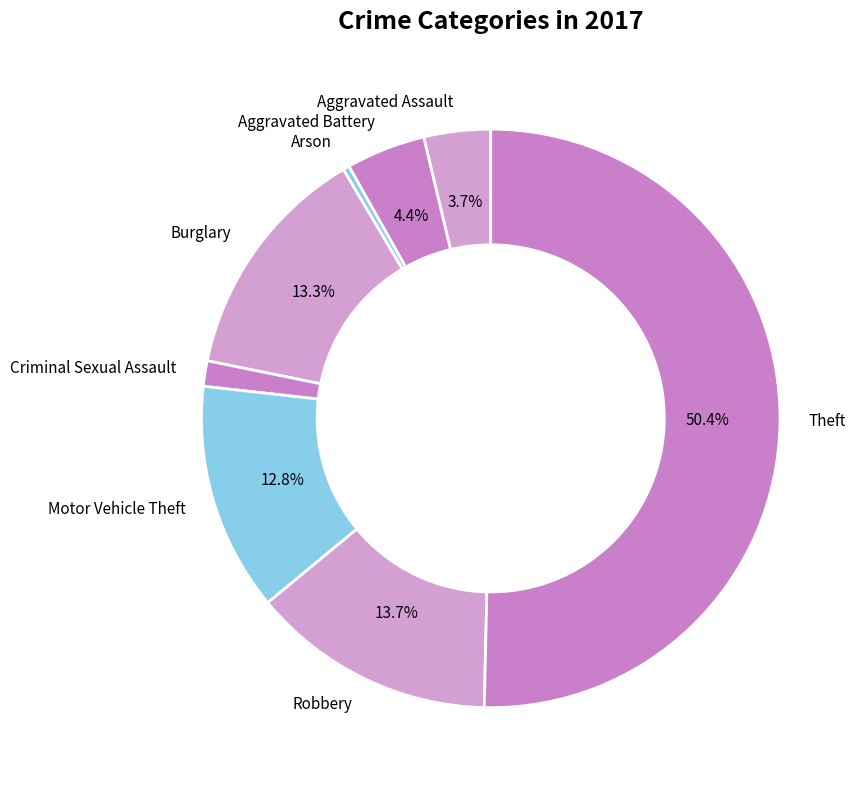

To the nearest percent, what is the difference between the largest and smallest slice percentages?

50%